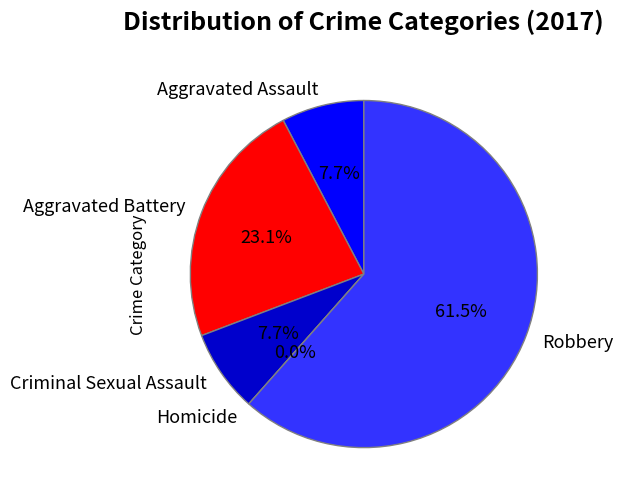

How many slices are in this pie chart?

5